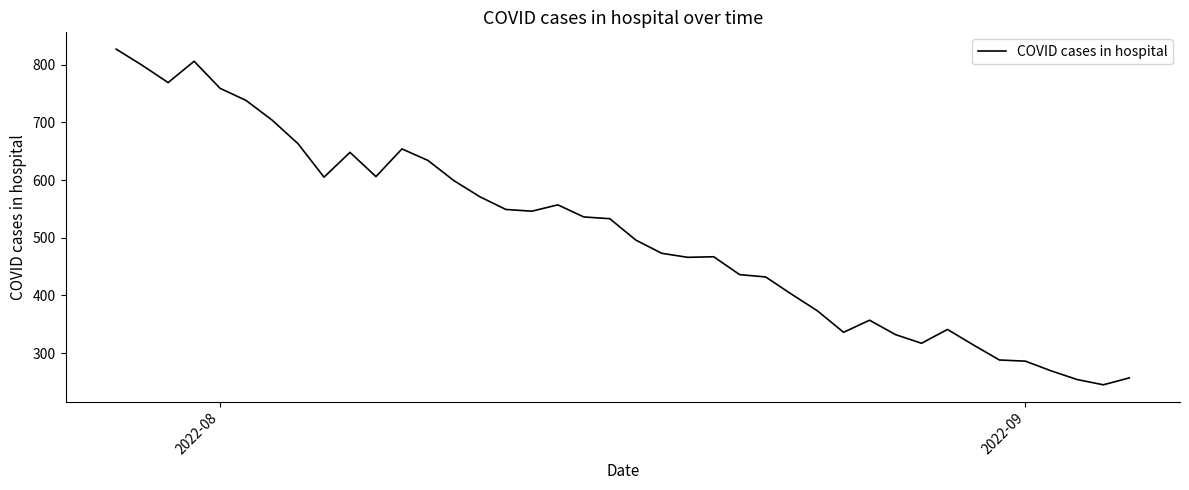

What is the greatest value displayed?

827